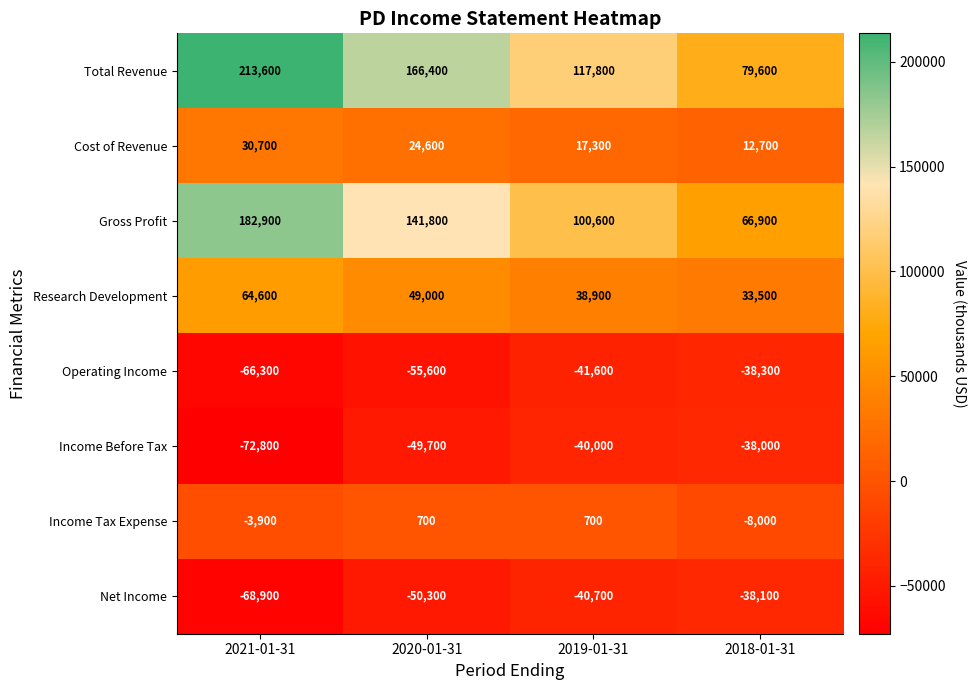

List the series in order of their peak value, highest first.

Total Revenue, Gross Profit, Research Development, Cost of Revenue, Income Tax Expense, Income Before Tax, Net Income, Operating Income